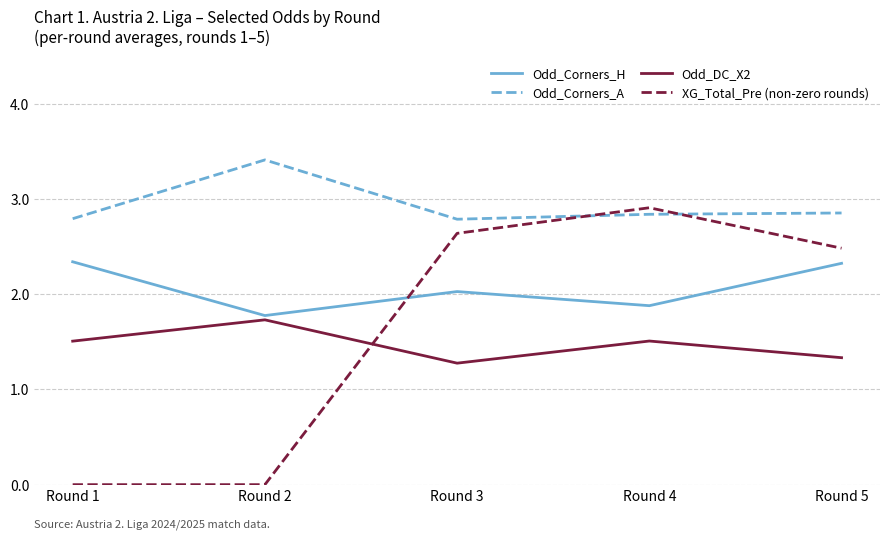

Rank the series at Round 4 from lowest to highest value.

Odd_DC_X2, Odd_Corners_H, Odd_Corners_A, XG_Total_Pre (non-zero rounds)